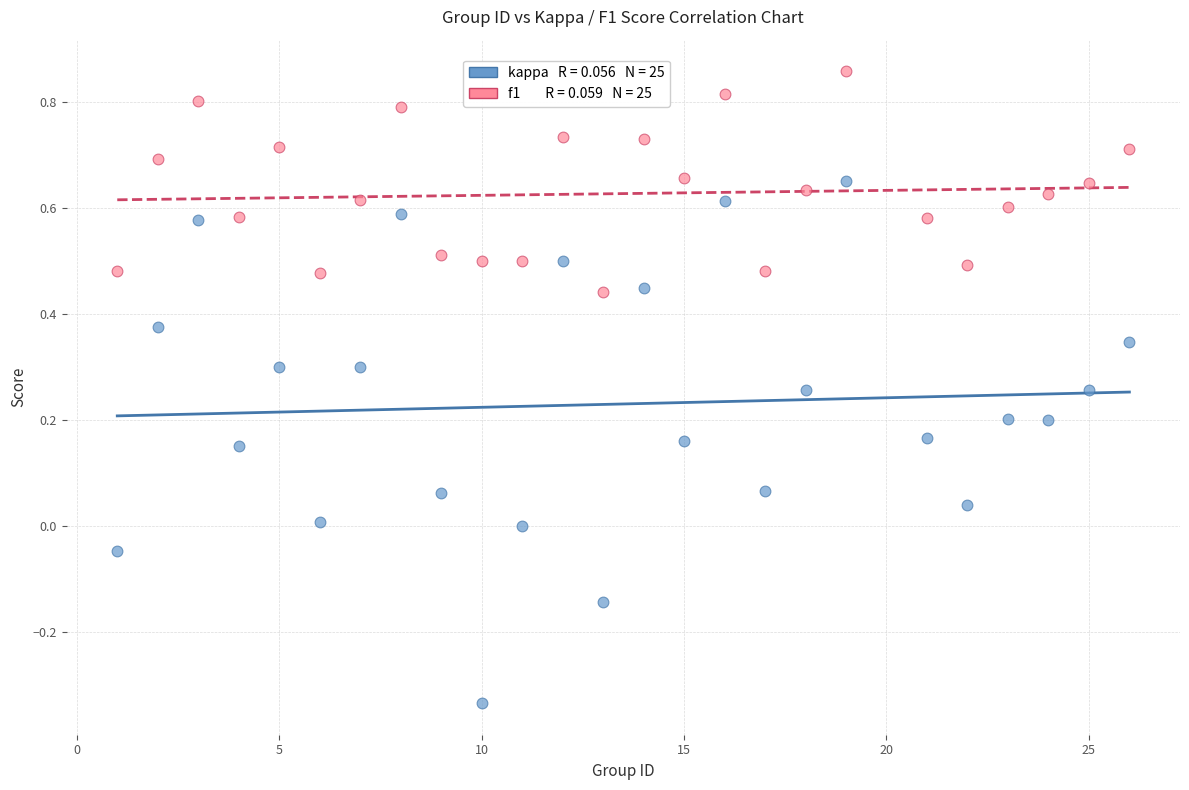

Across all data points, what is the range of Y values (max minus min)?

1.2